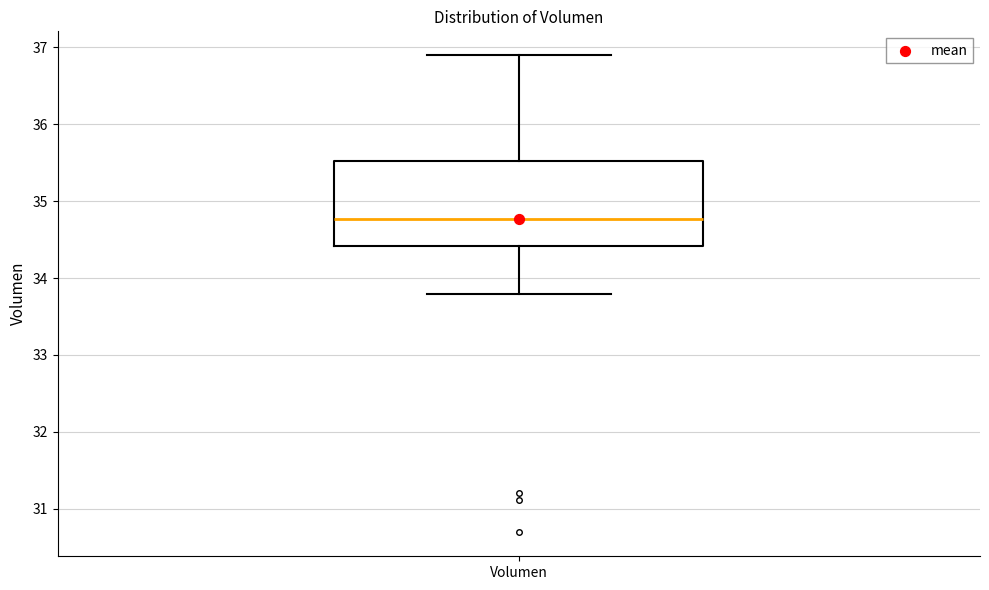

Read this box plot against the y-axis: the position of the median line, the range covered by the box, and the ends of both whiskers. The values are not printed on the chart, so give them approximately, as read against the axis.

median 34.8, box 34.4 to 35.5, whiskers 33.8 to 36.9